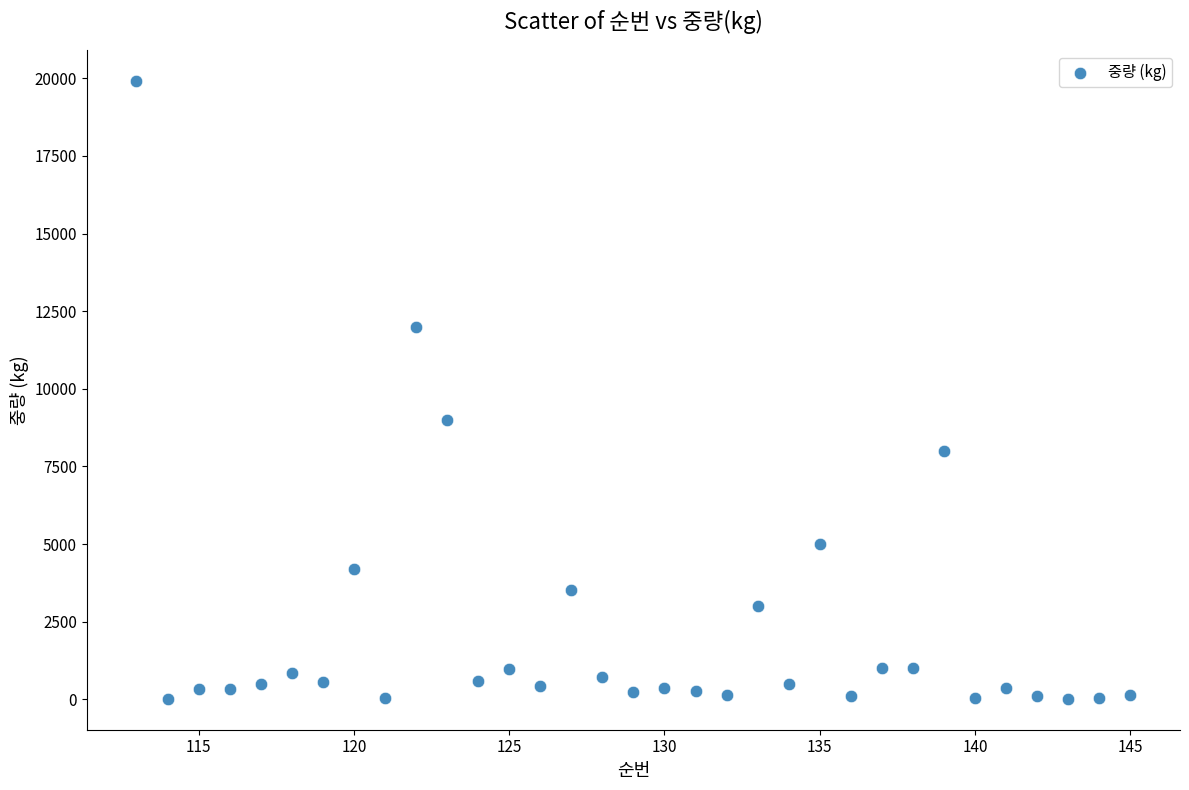

What Y value in the scatter plot is closest to 9967?

9000